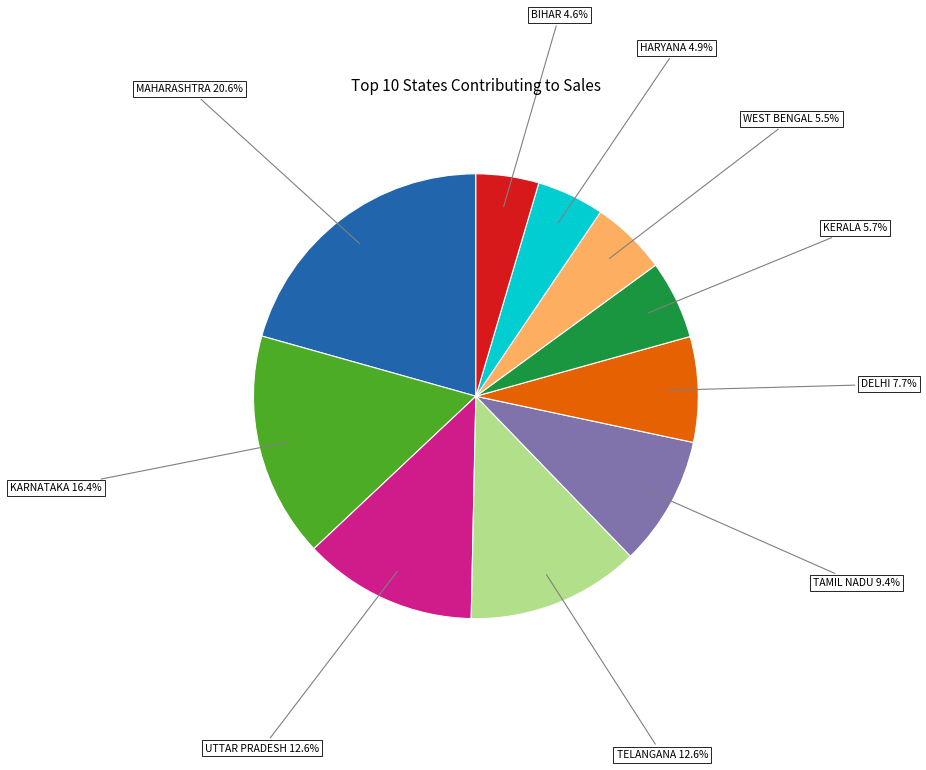

What percentage do KARNATAKA and MAHARASHTRA together represent?

37.0%